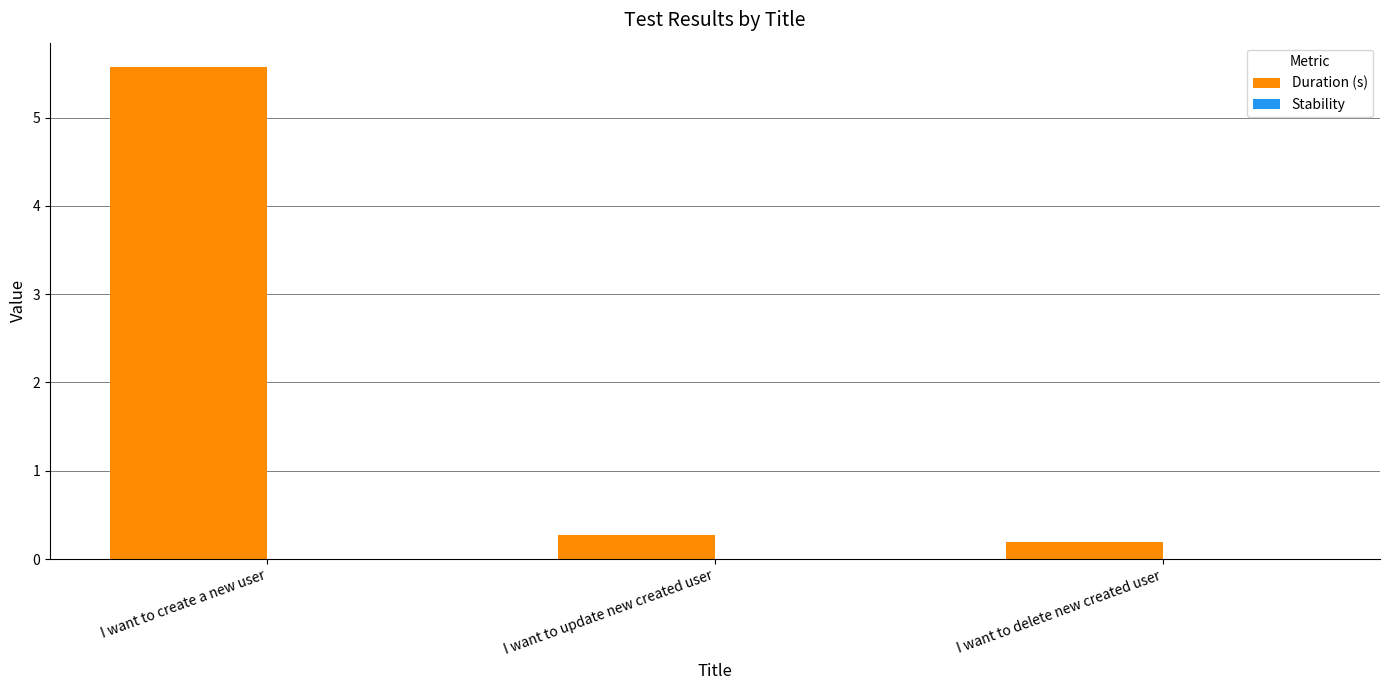

Which has a higher value, I want to update new created user or I want to create a new user?

I want to create a new user